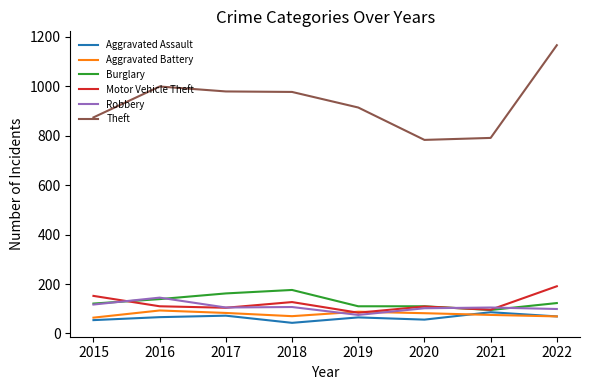

At which category does the chart reach its peak across all series?

2022